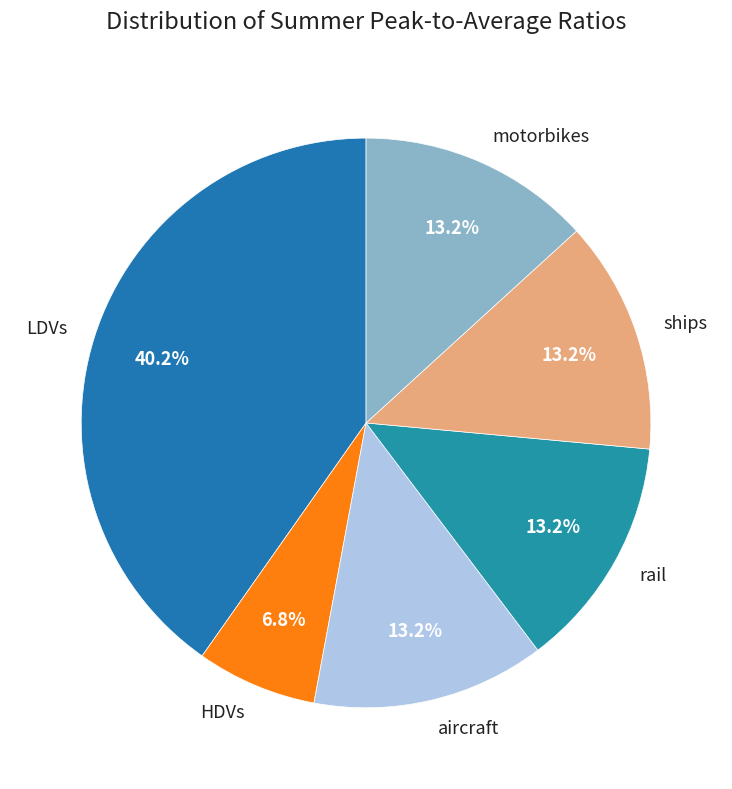

The rail slice represents 5% of the pie. True or false?

False